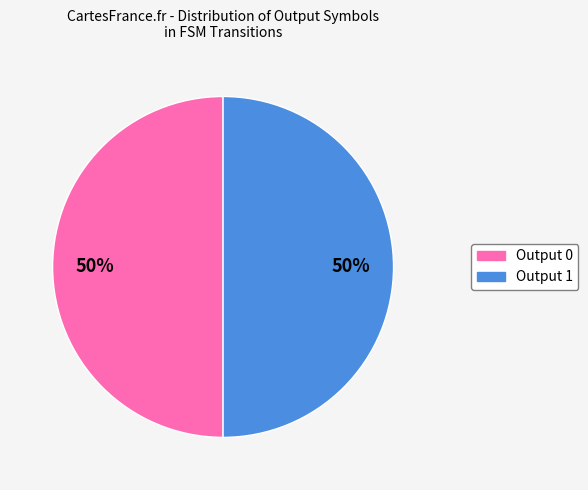

To the nearest percent, what percentage of the pie is Output 0?

50%